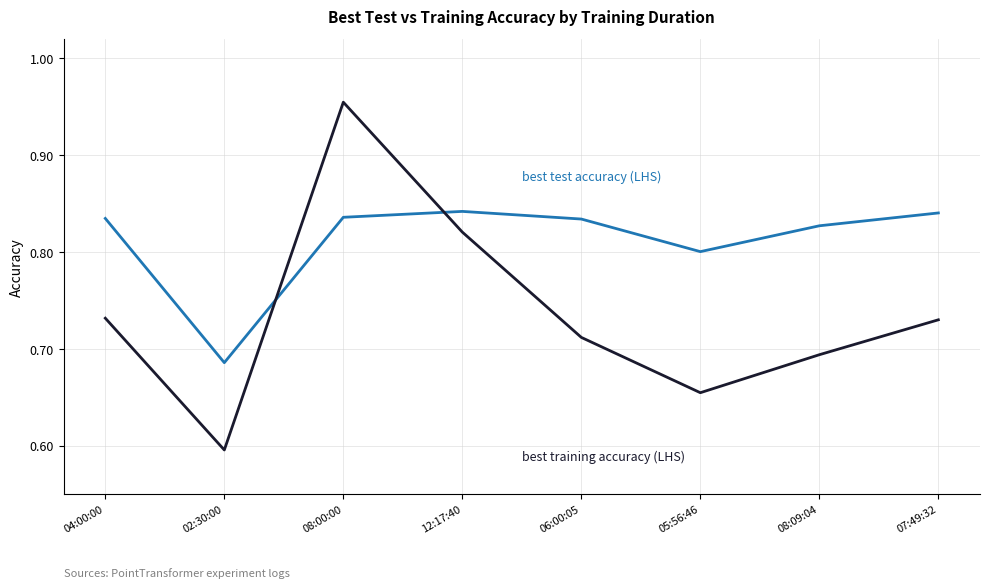

What position from the left is 05:56:46?

6